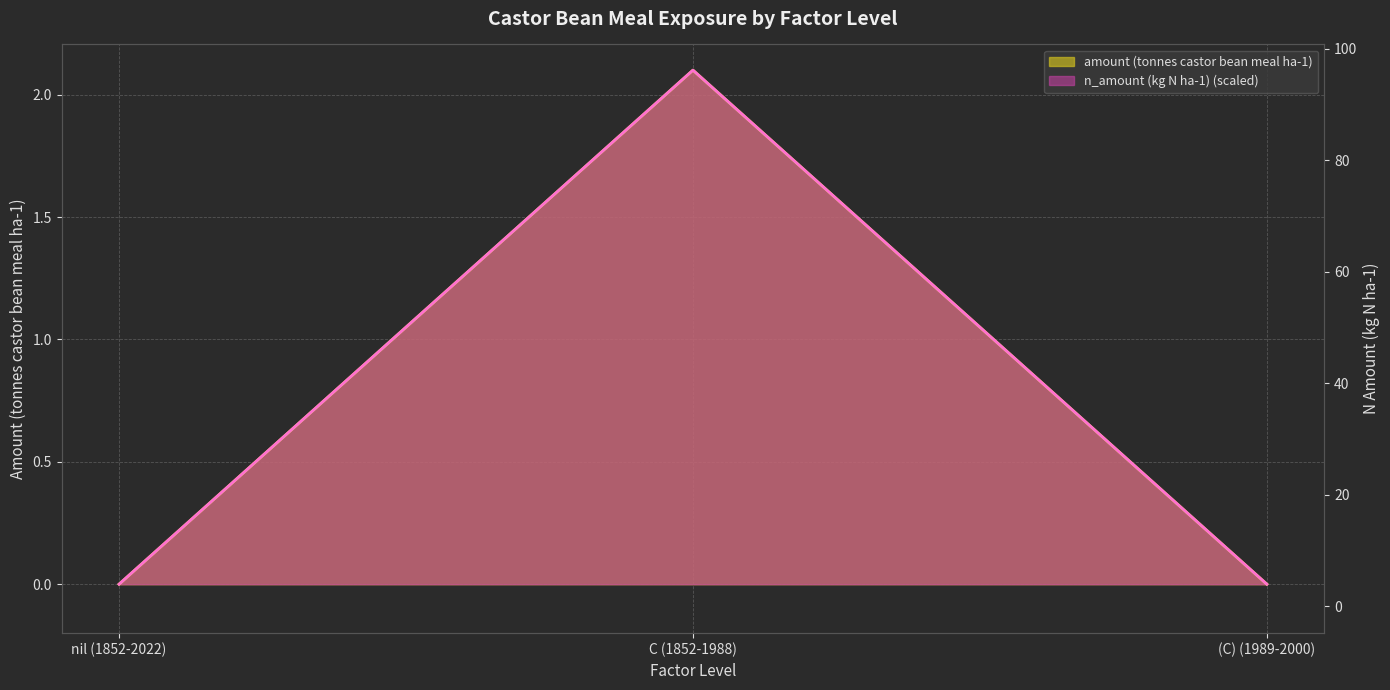

Rank the categories by n_amount (kg N ha-1) value from lowest to highest.

nil (1852-2022), (C) (1989-2000), C (1852-1988)